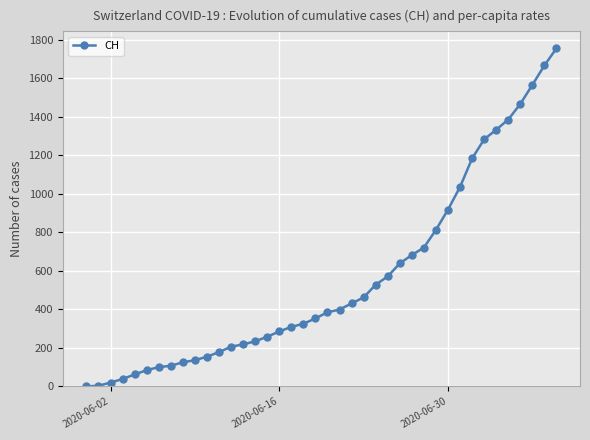

What is the difference between the maximum and second lowest values?

1753